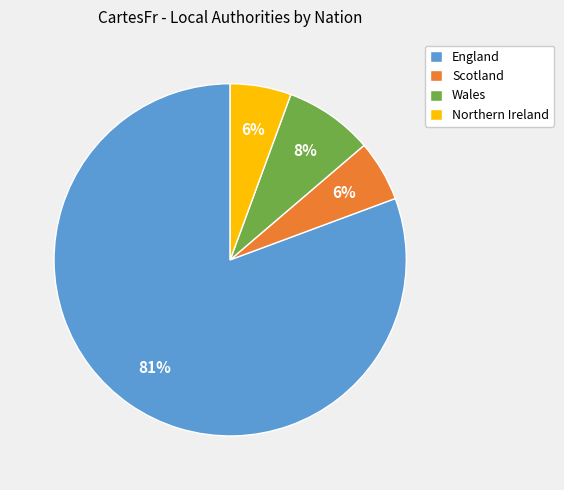

Is the sum of Scotland and Northern Ireland greater than half?

No